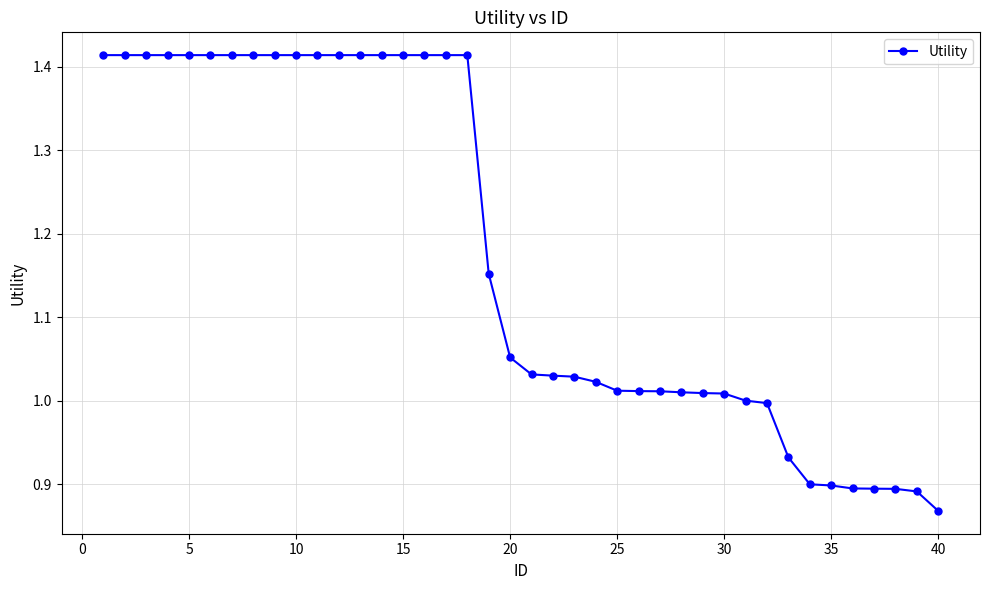

What is the difference between the maximum and minimum values?

0.5